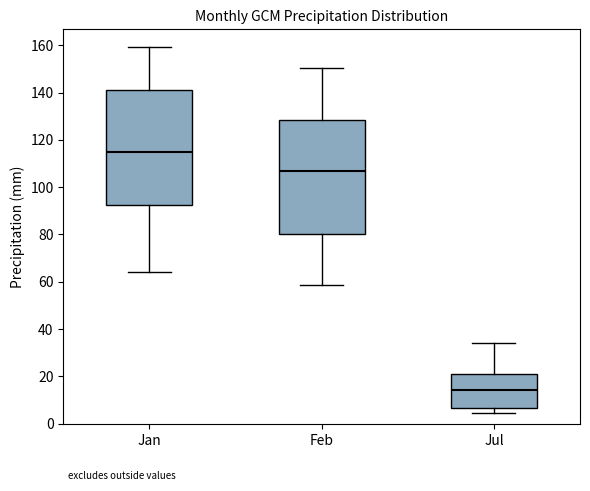

Where does the upper whisker of the box for Feb end on the y-axis? The values are not printed on the chart, so give them approximately, as read against the axis.

150